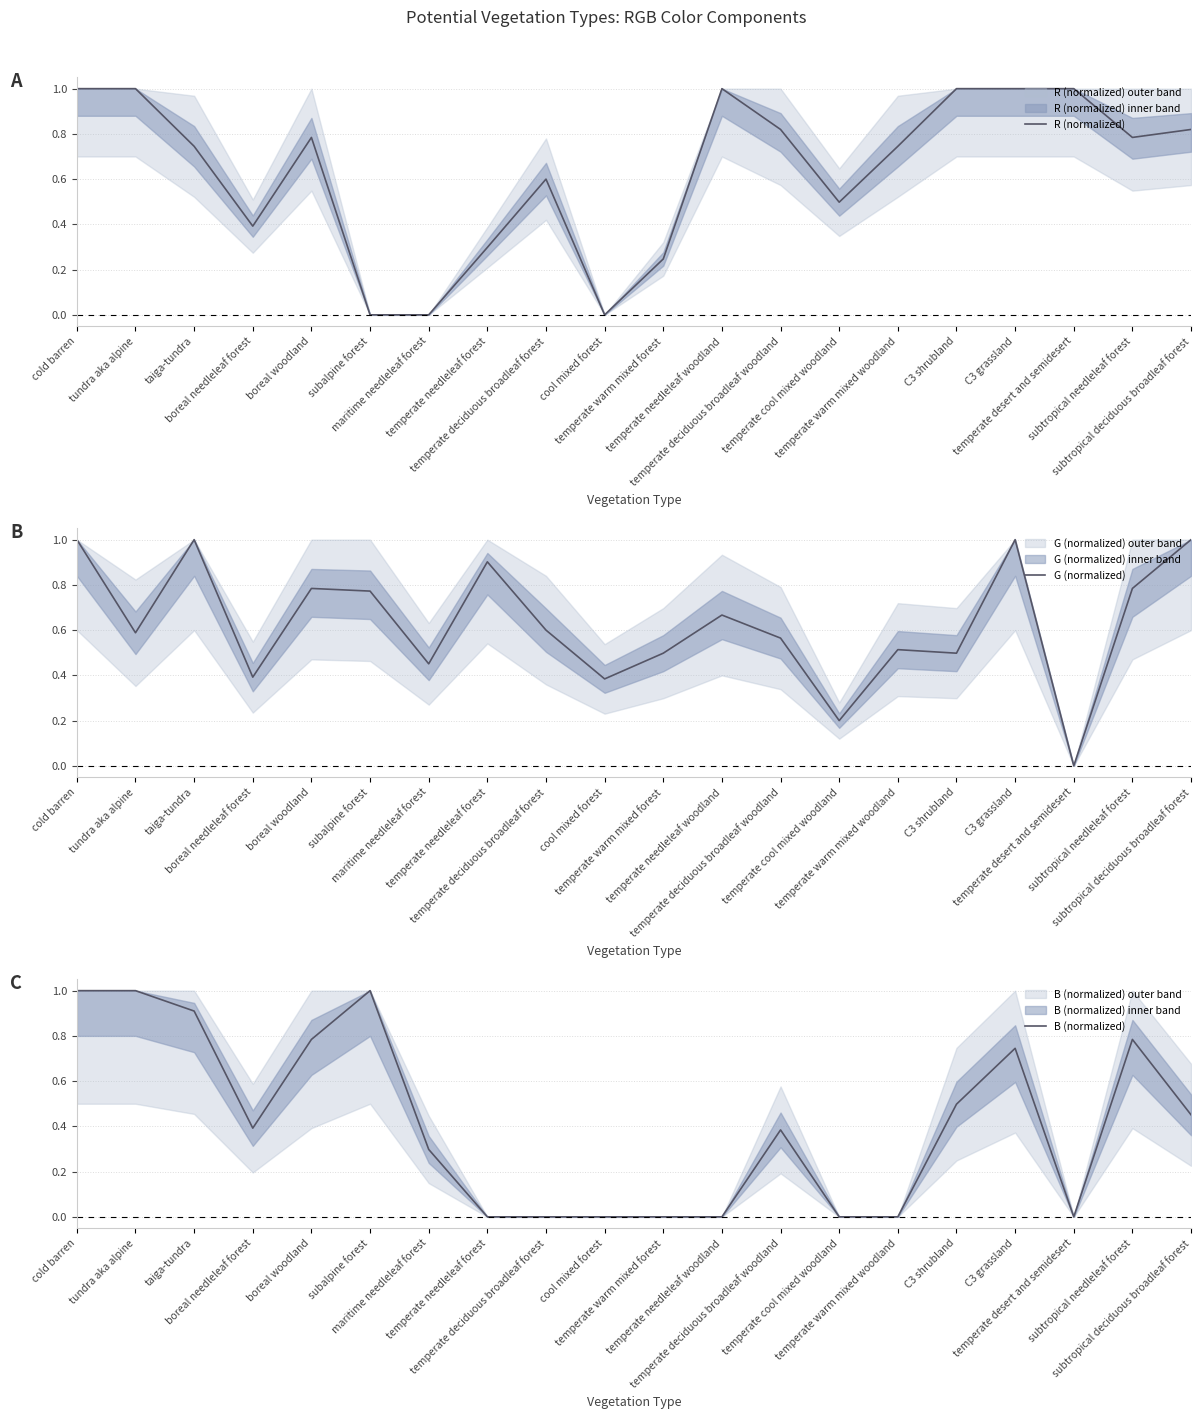

What is the difference between the maximum and minimum values in the G (normalized) series?

1.0